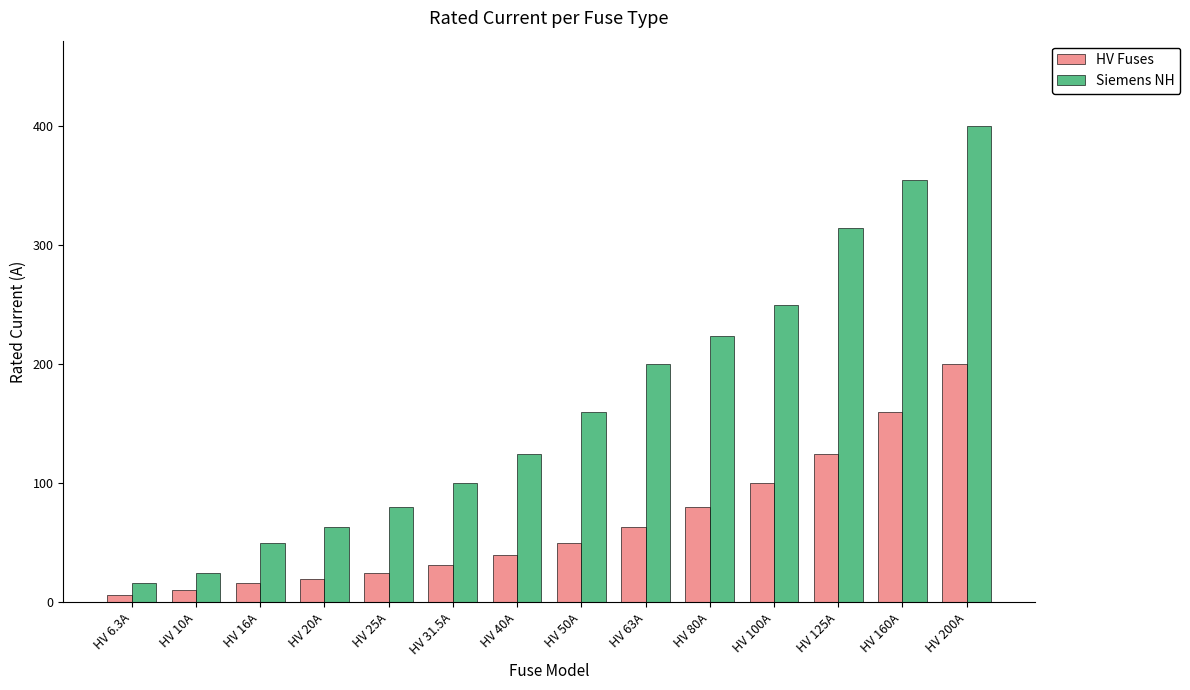

At which category is the sum across all series the highest?

HV 200A